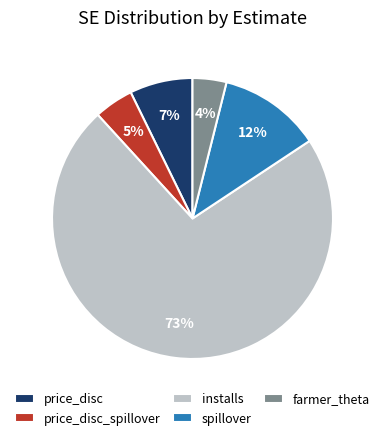

To the nearest percent, what portion does spillover represent?

12%